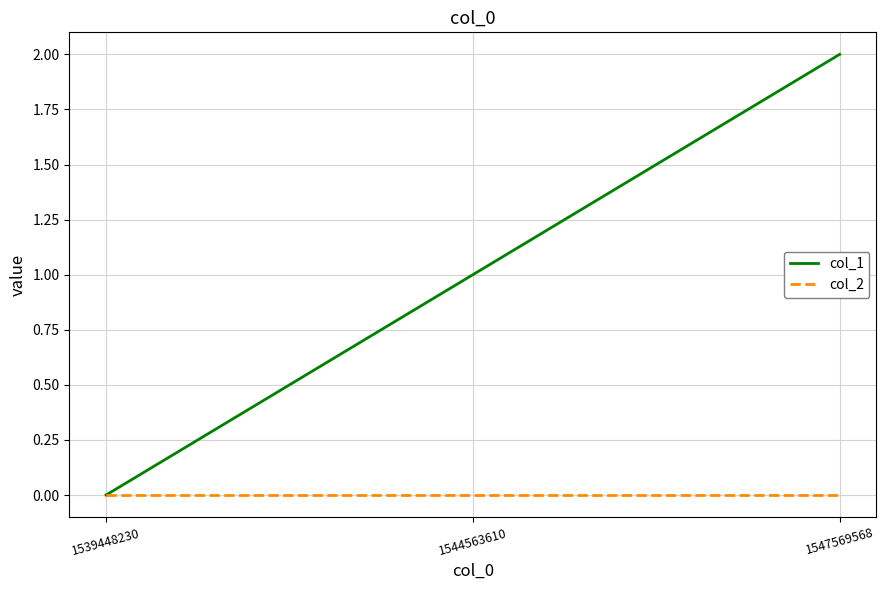

Which series has the widest spread of values?

col_1